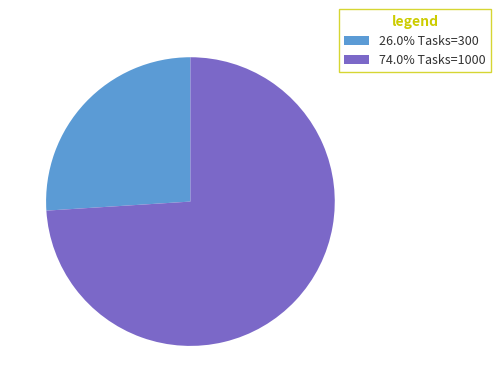

What is the ratio of the value at 74.0% Tasks=1000 to the value at 26.0% Tasks=300?

2.8